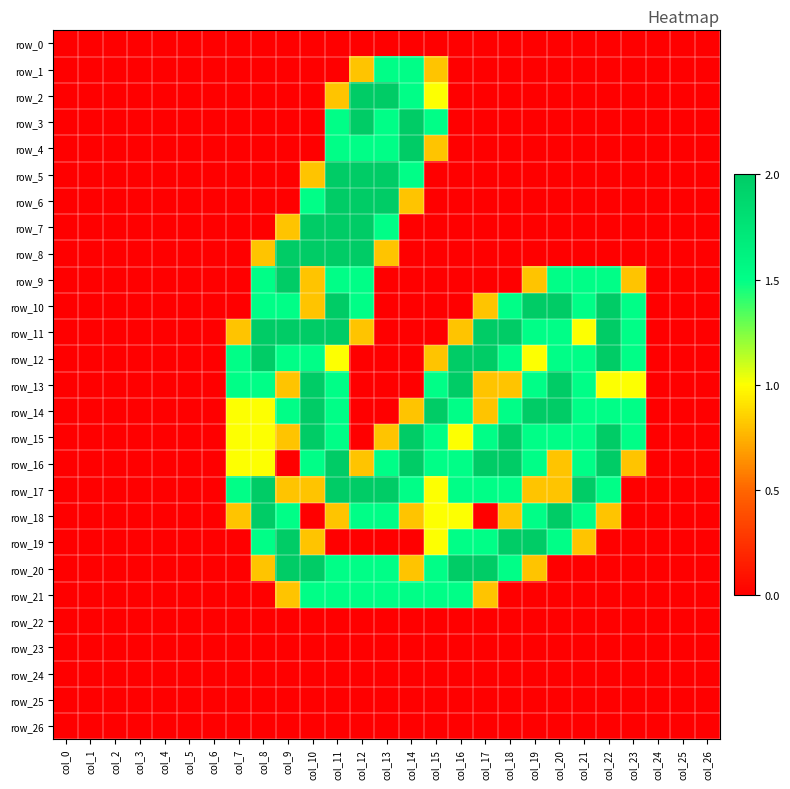

Is the value of row_20 at col_4 greater than the value of row_15 at col_2?

No